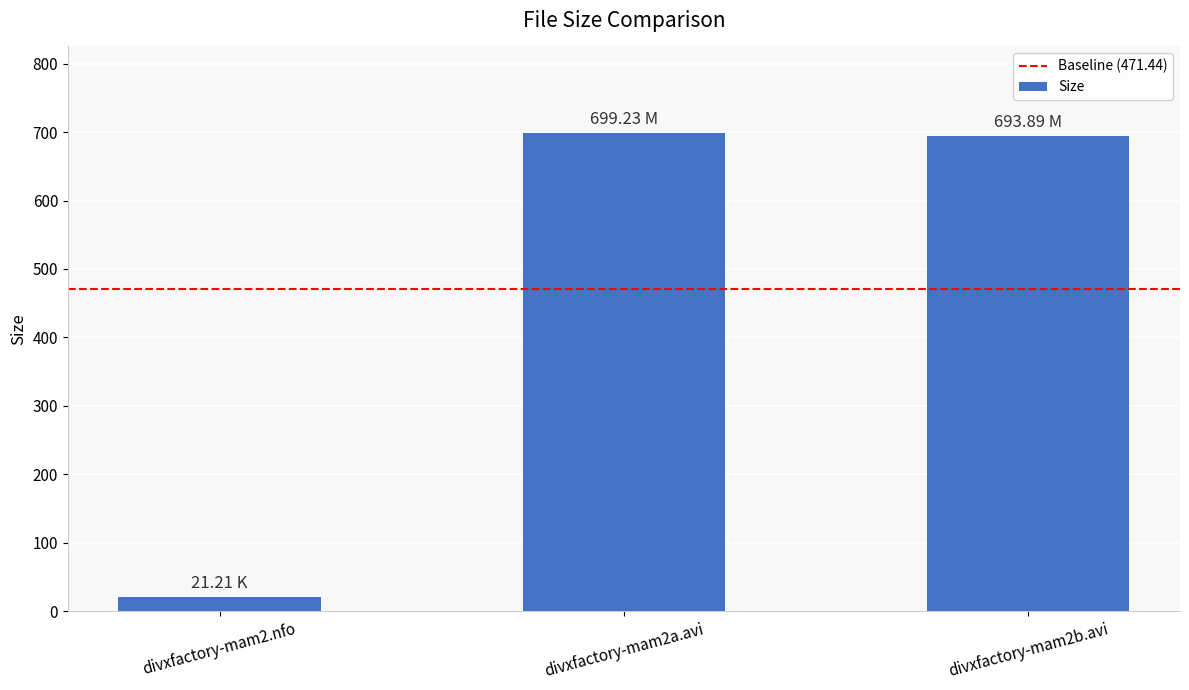

Where does the data first go above 693?

divxfactory-mam2a.avi